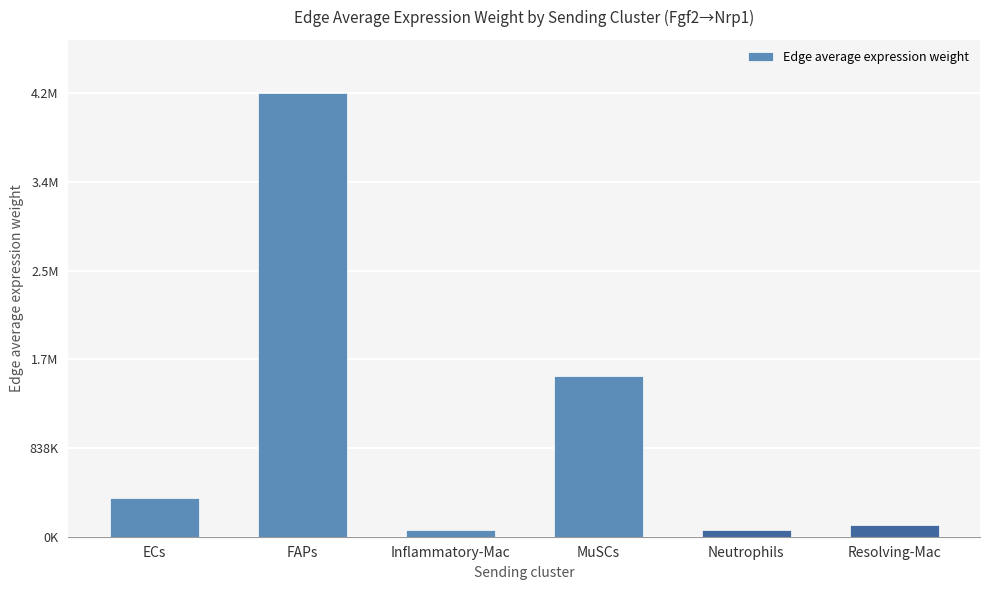

What is the label of the 1st bar from the left?

ECs